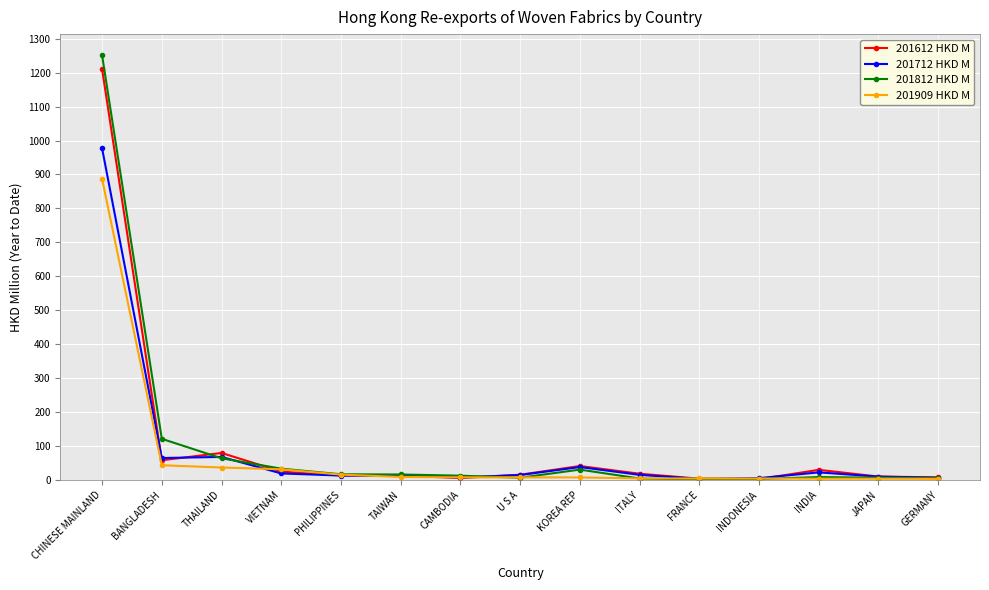

What is the difference between the 201612 HKD M values at TAIWAN and CAMBODIA?

7.5